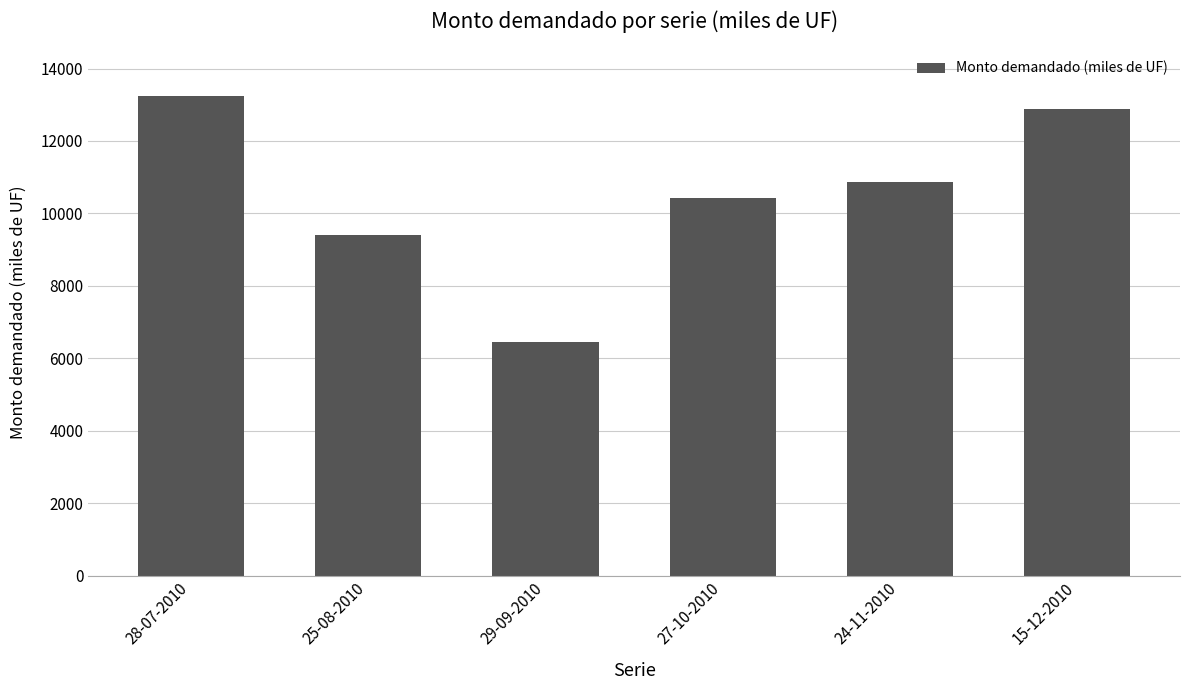

How many bars are there in total?

6